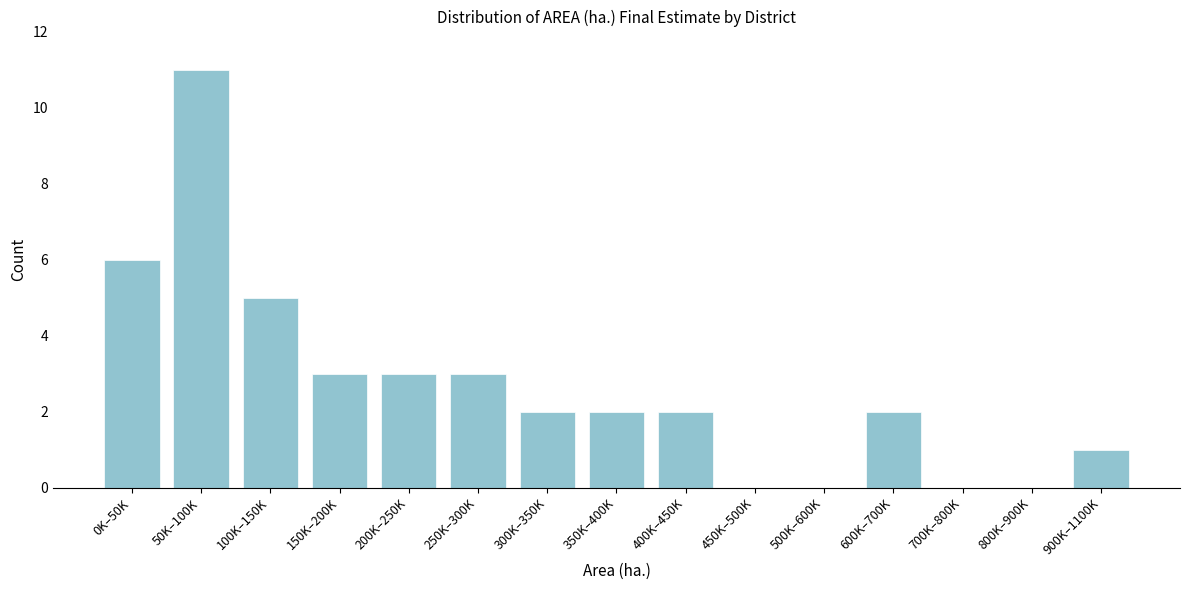

Is it true that the value at 300K–350K is 2?

True